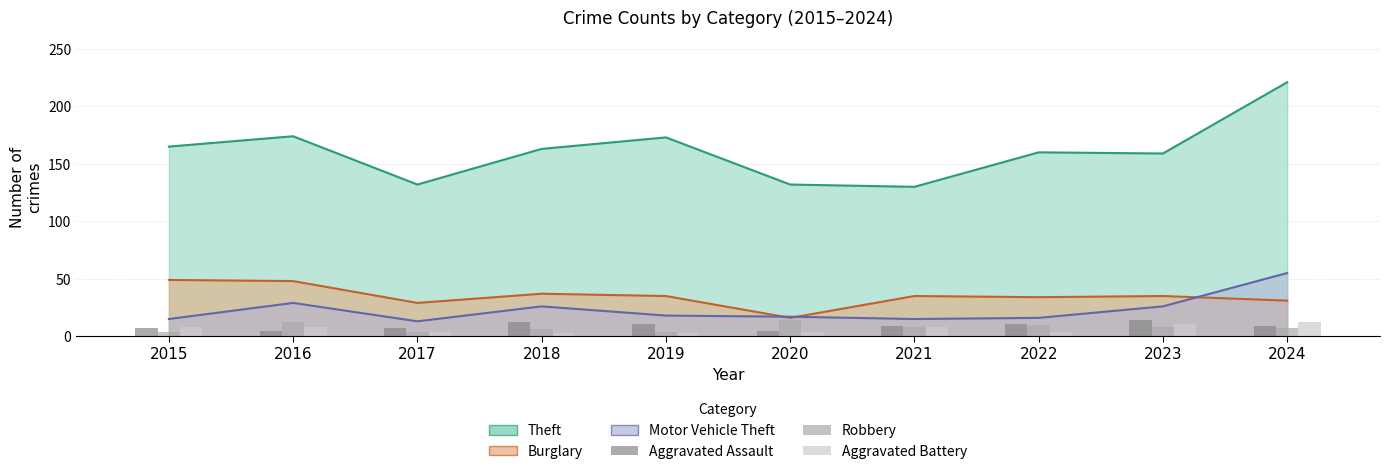

What is the difference between the Aggravated Assault values at 2017 and 2018?

5